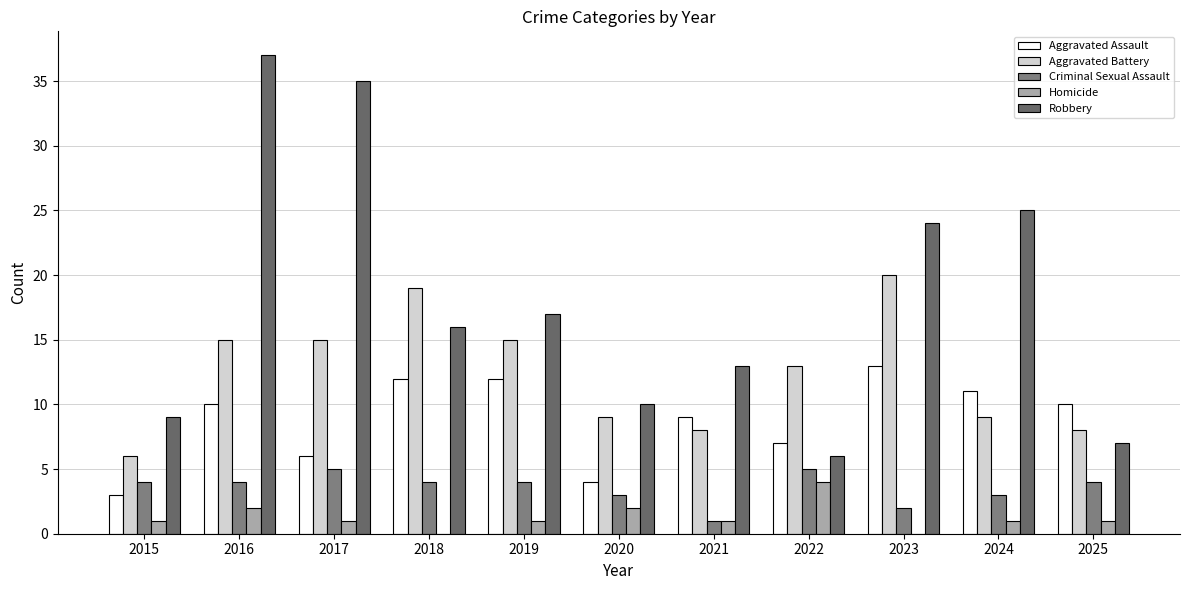

What is the total value across all series at 2025?

30